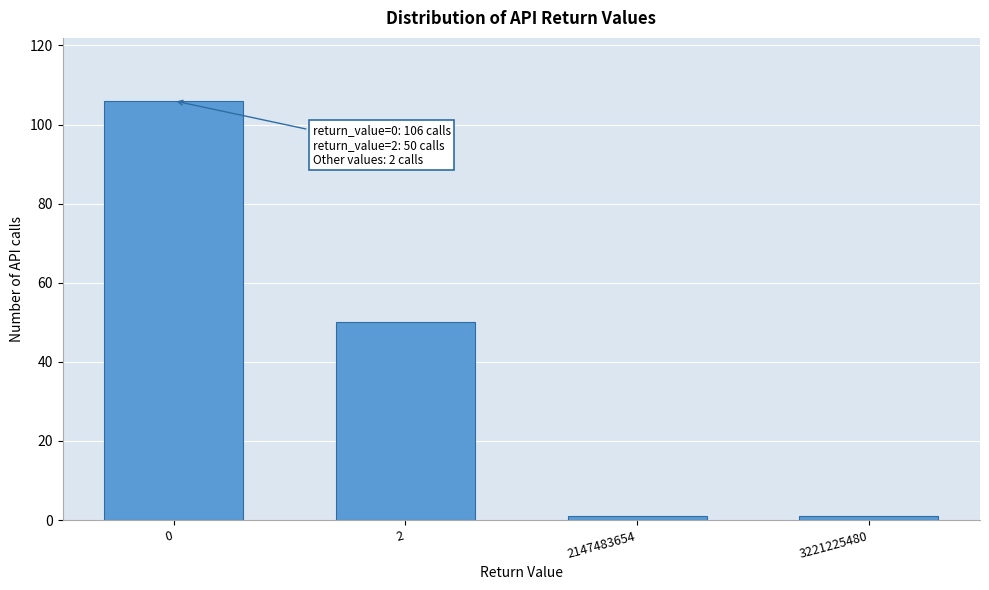

Reading left to right, extract all data points from this chart.

106	50	1	1